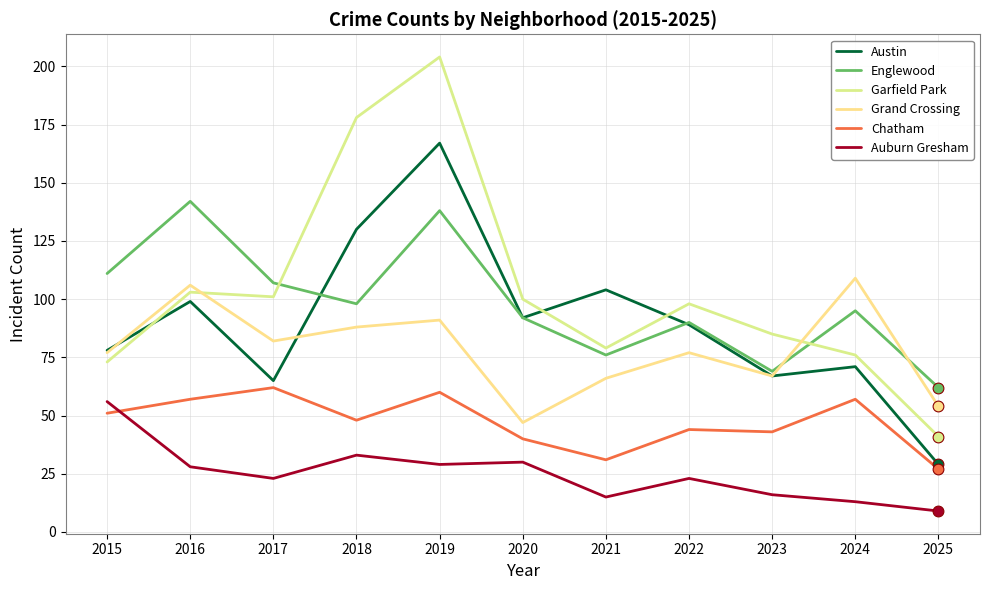

At which category is the sum across all series the highest?

2019